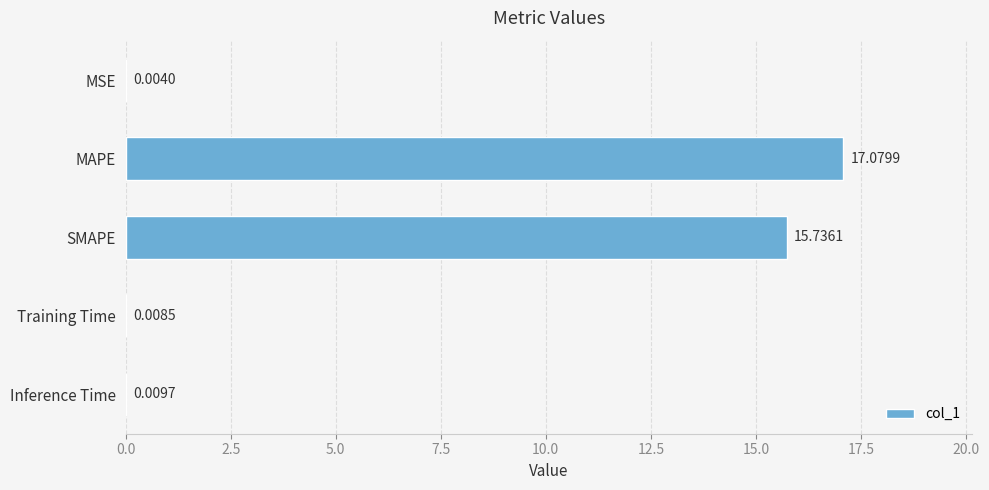

Are the bars horizontal?

Yes